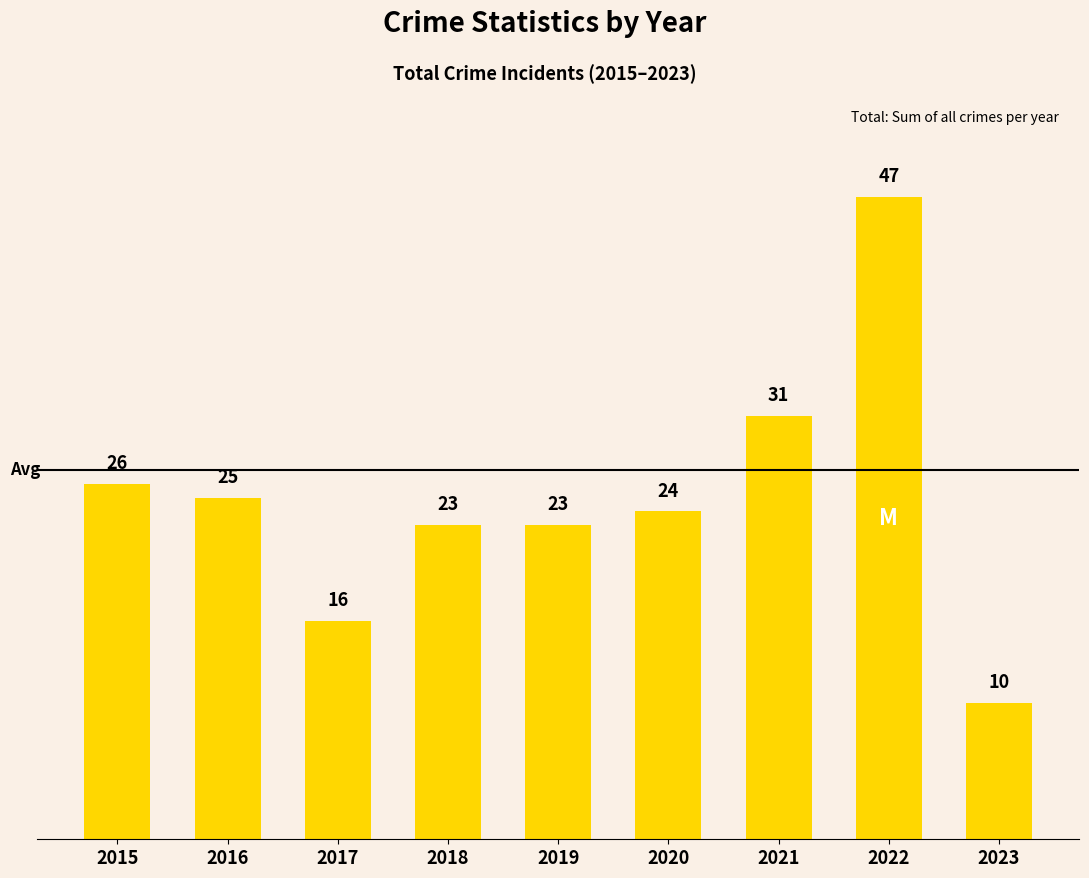

Count the number of data series in this chart.

1